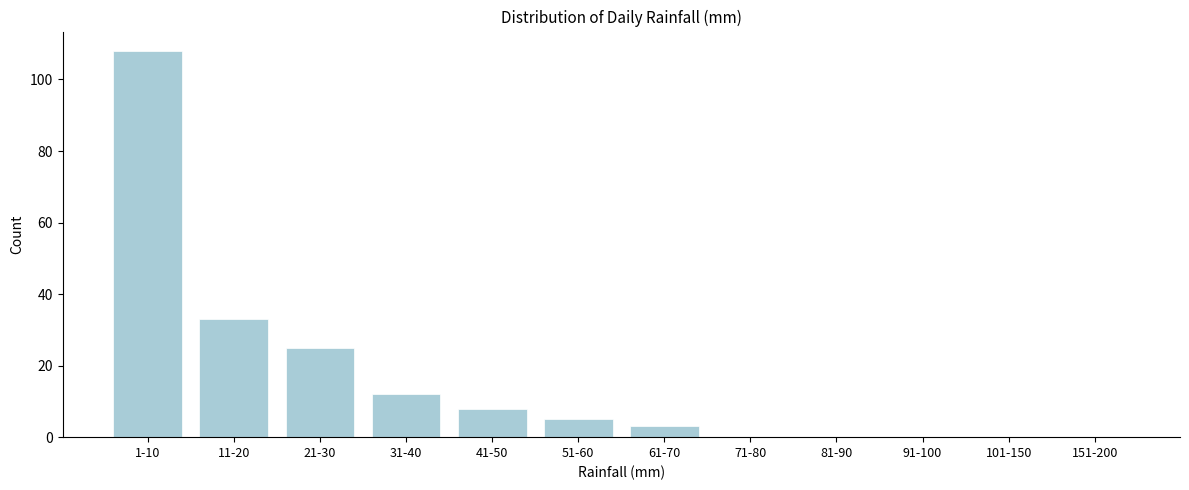

Reading left to right, transcribe all the data shown in this chart.

1-10=108	11-20=33	21-30=25	31-40=12	41-50=8	51-60=5	61-70=3	71-80=0	81-90=0	91-100=0	101-150=0	151-200=0